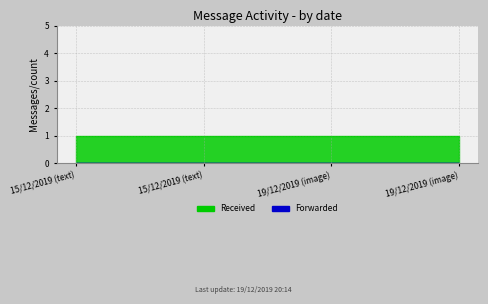

Rank the series at 15/12/2019 (text) from lowest to highest value.

Forwarded, Received